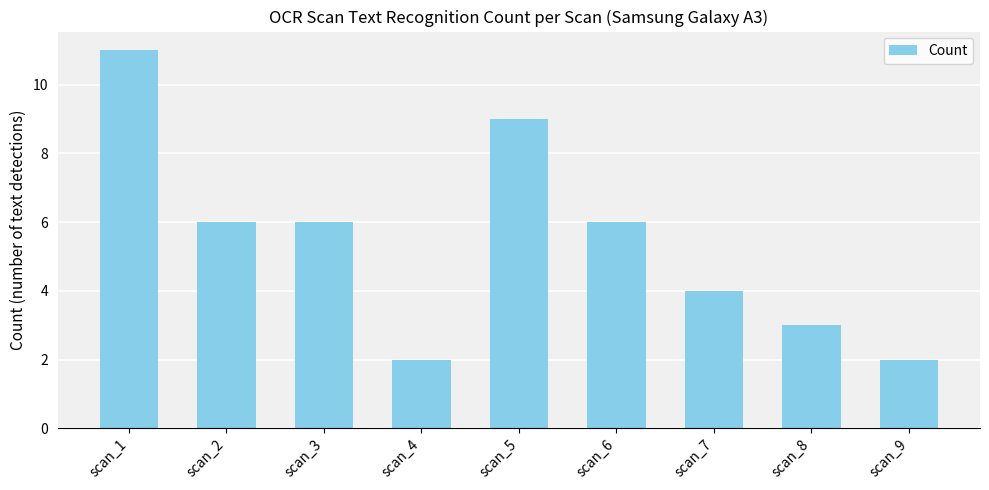

Reading right to left, transcribe all the data shown in this chart.

scan_9=2	scan_8=3	scan_7=4	scan_6=6	scan_5=9	scan_4=2	scan_3=6	scan_2=6	scan_1=11